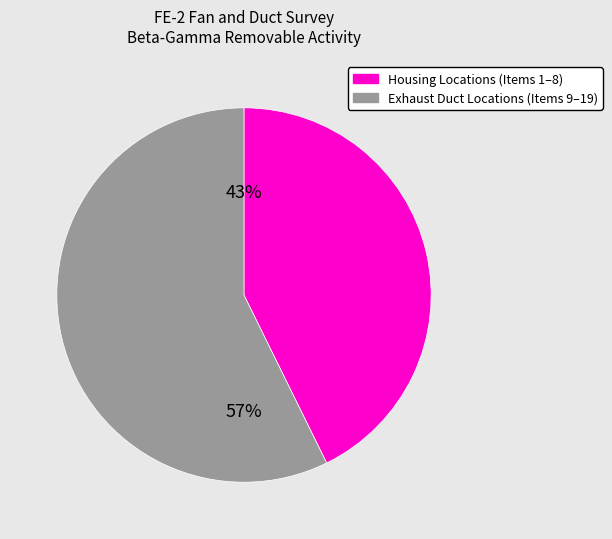

To the nearest percent, what is the average slice percentage?

50%